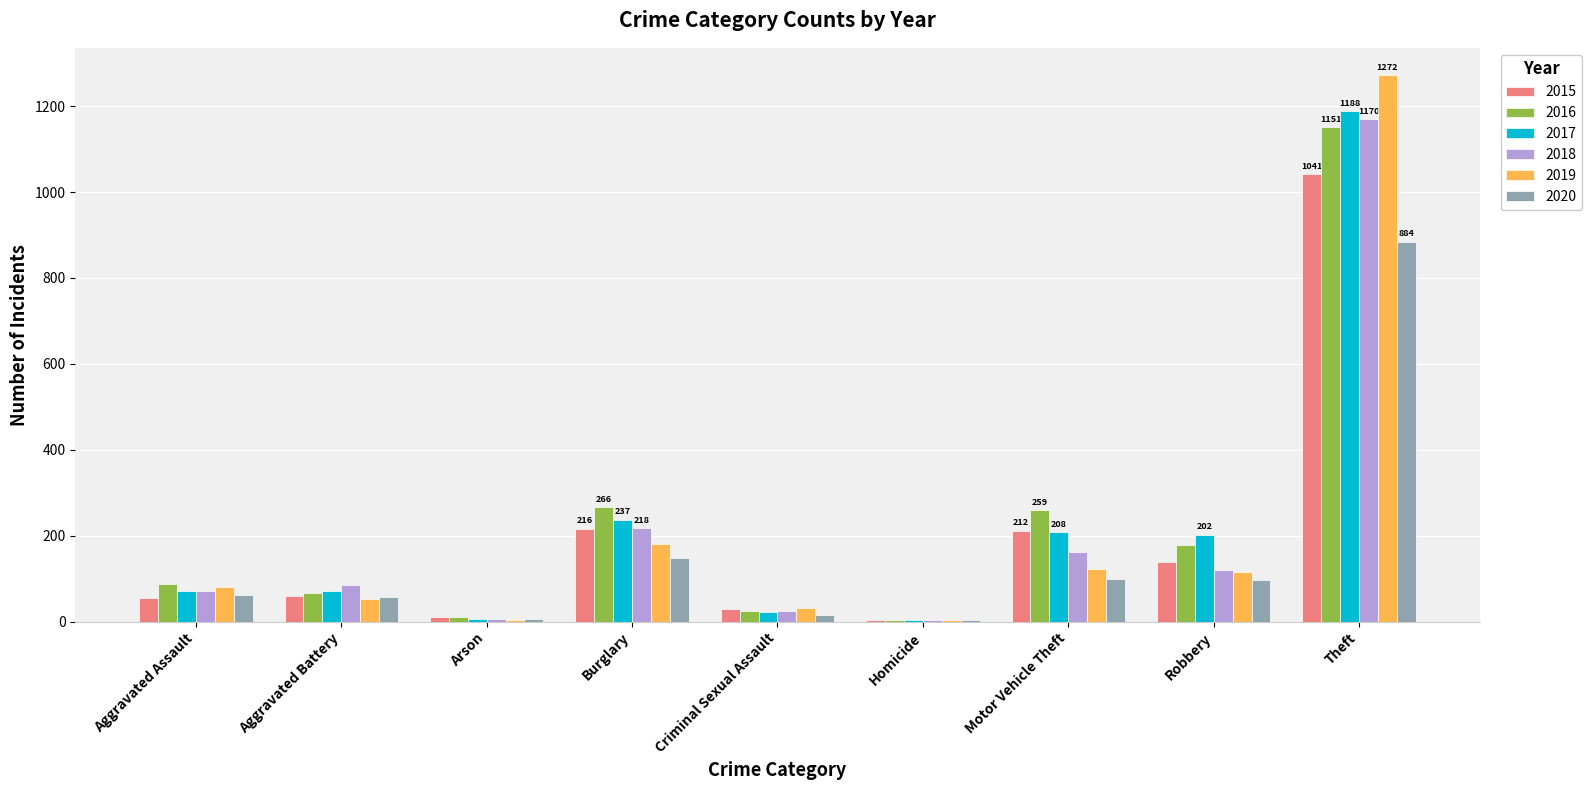

What is the sum of all 2019 values?

1866